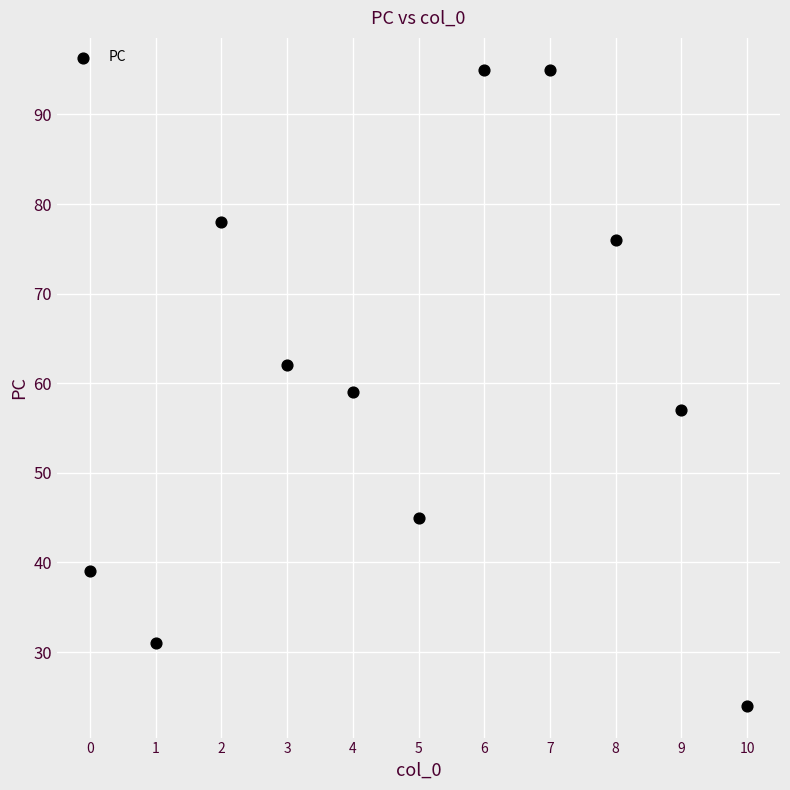

What is the average Y value?

60